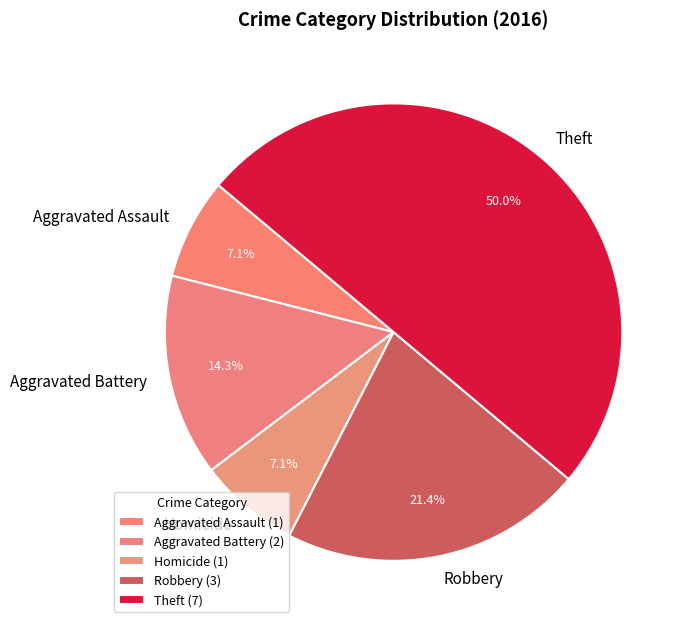

Is the sum of Aggravated Battery and Theft greater than half?

Yes